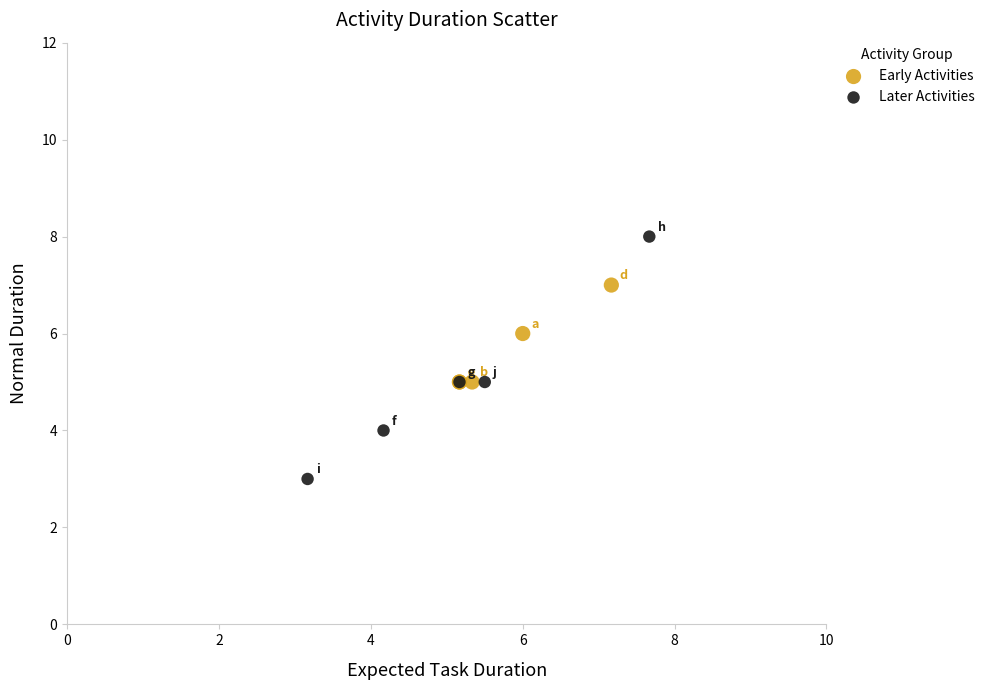

Which series contains the lowest Y value?

Later Activities